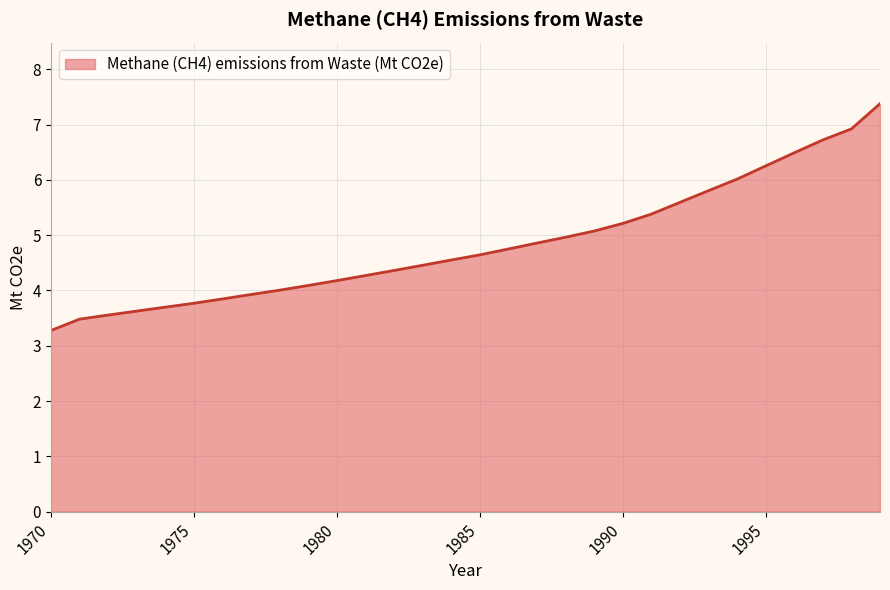

What is the smallest value displayed?

3.3